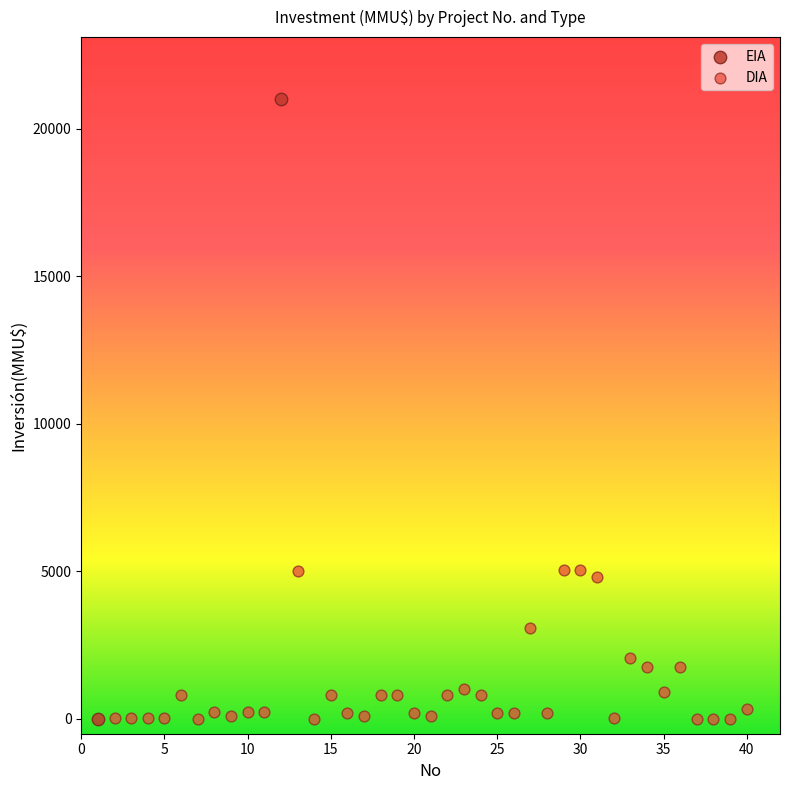

What are all the series names shown in the legend?

EIA, DIA